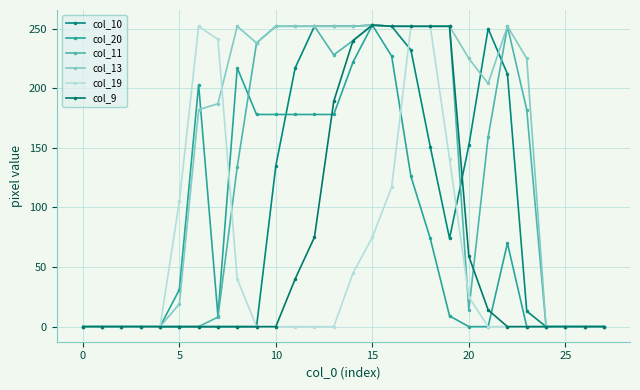

At how many categories does at least one series exceed 177?

18